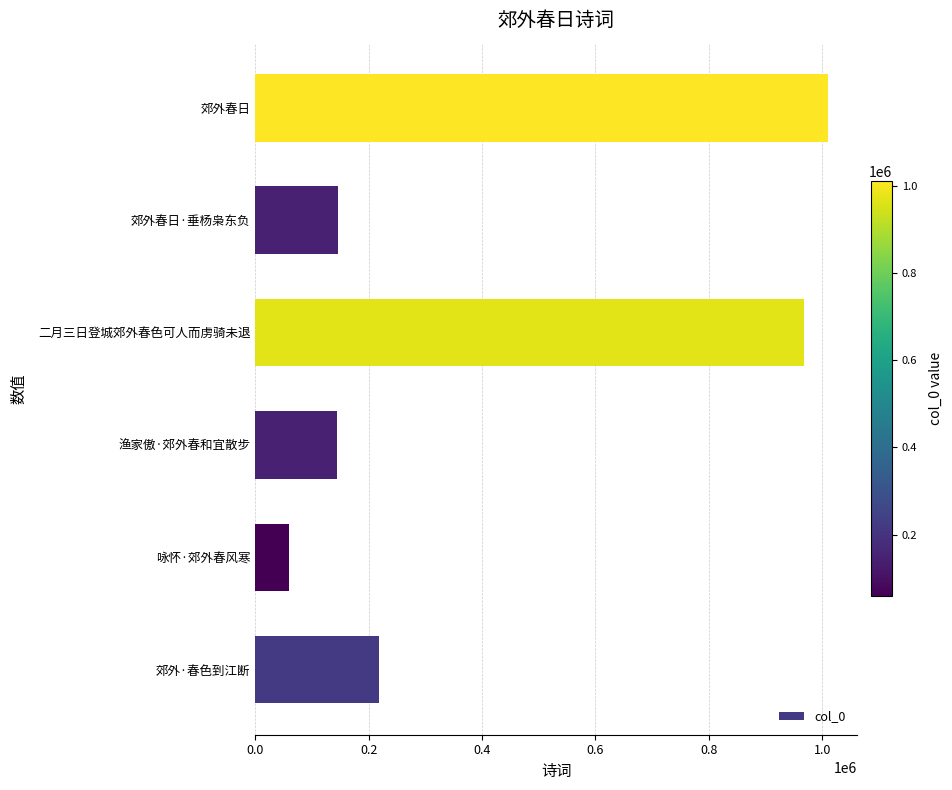

At which label is the value closest to 534468?

郊外·春色到江断